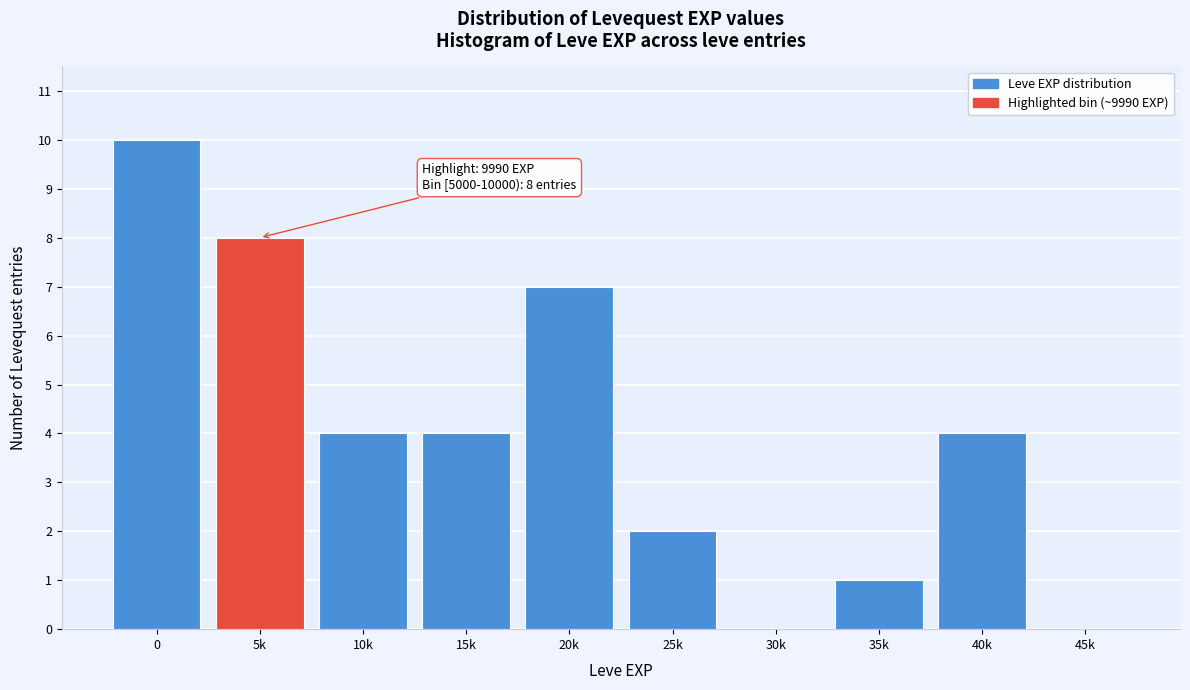

Reading left to right, transcribe all the data shown in this chart.

0=10	5k=8	10k=4	15k=4	20k=7	25k=2	30k=0	35k=1	40k=4	45k=0